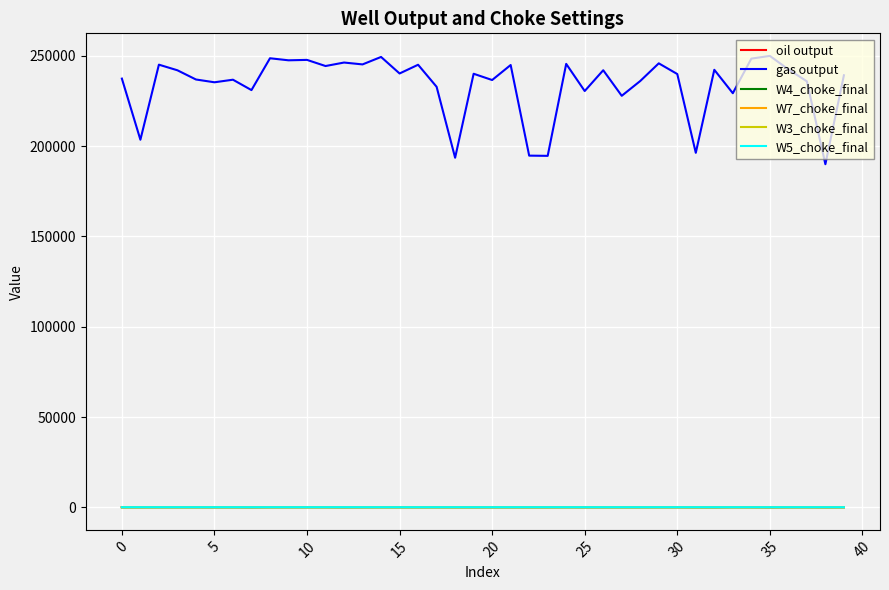

True or false: gas output and W3_choke_final cross at least once.

False